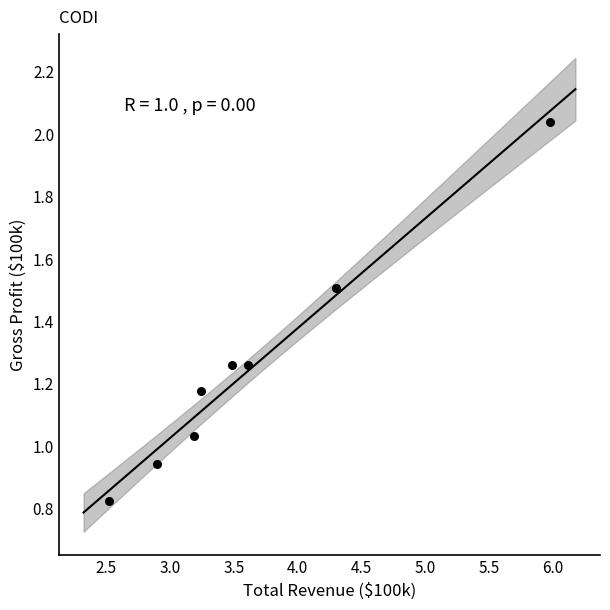

What is the range of X values (max minus min)?

3.5